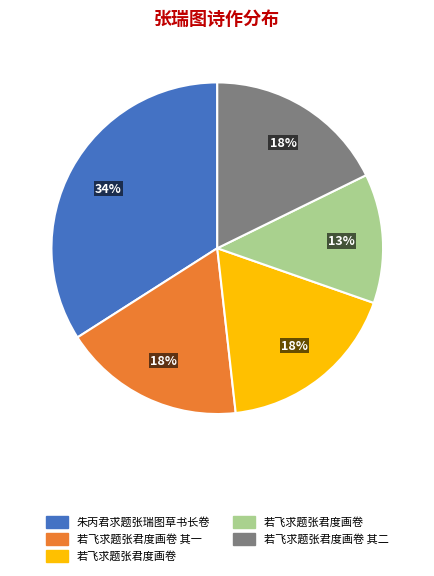

To the nearest percent, what is the average slice percentage?

20%